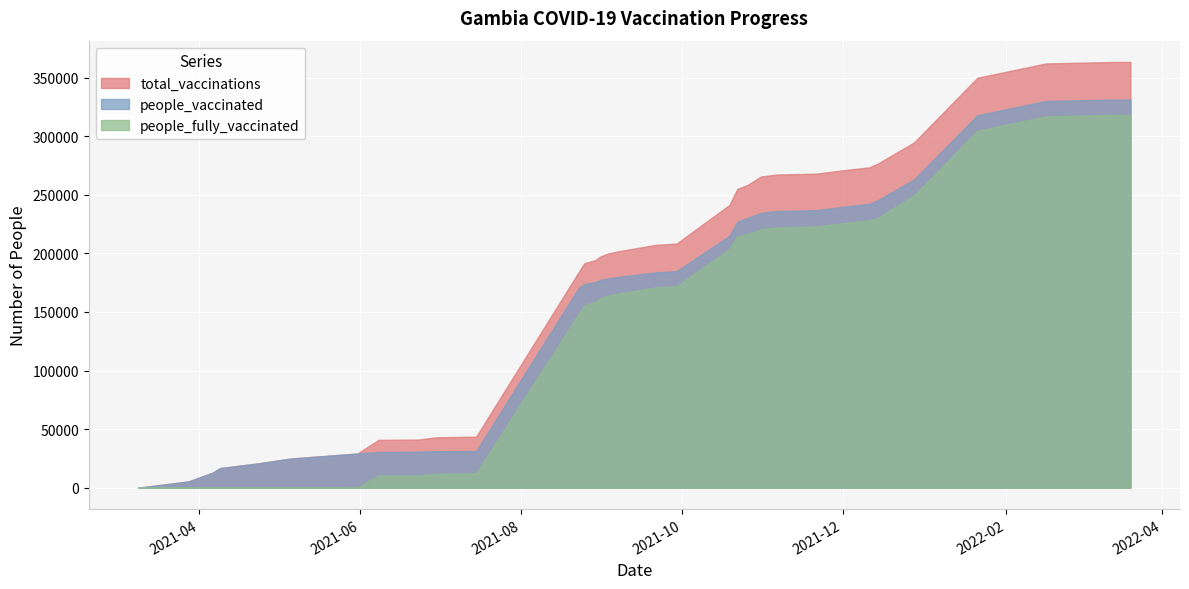

Rank the series by their maximum value, from highest to lowest.

total_vaccinations, people_vaccinated, people_fully_vaccinated